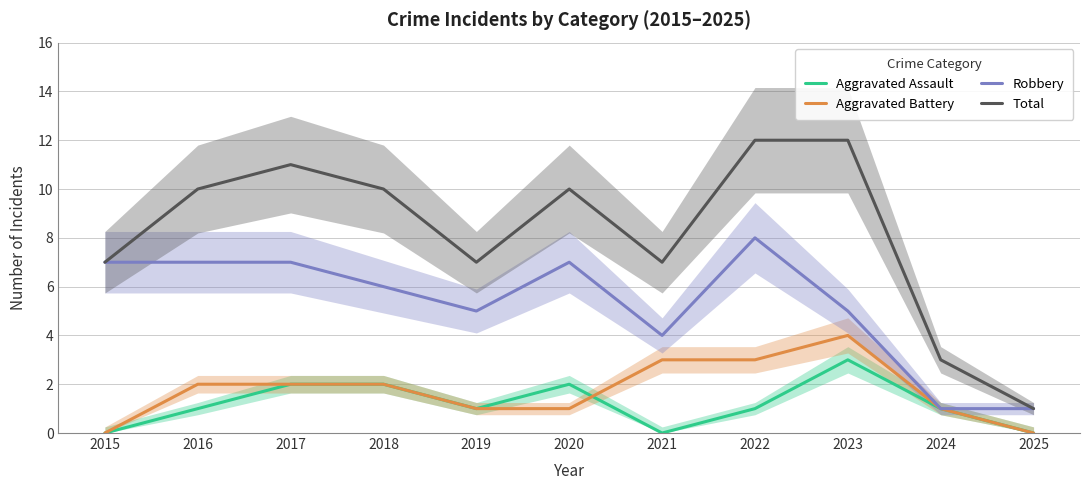

How many Robbery values are between 4 and 7?

8